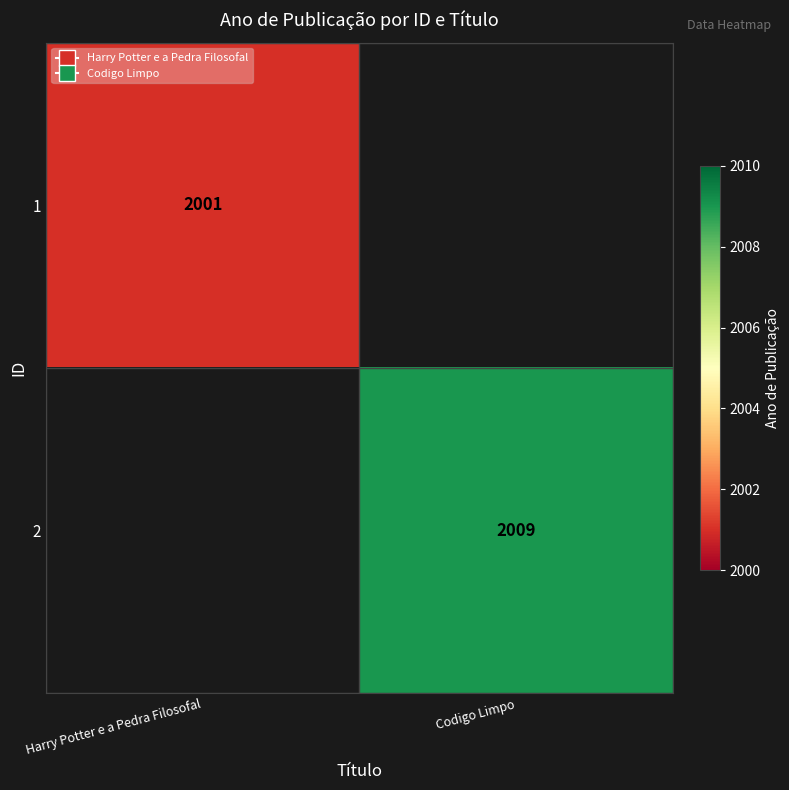

The 2 series shows 2009 at Codigo Limpo. True or false?

True